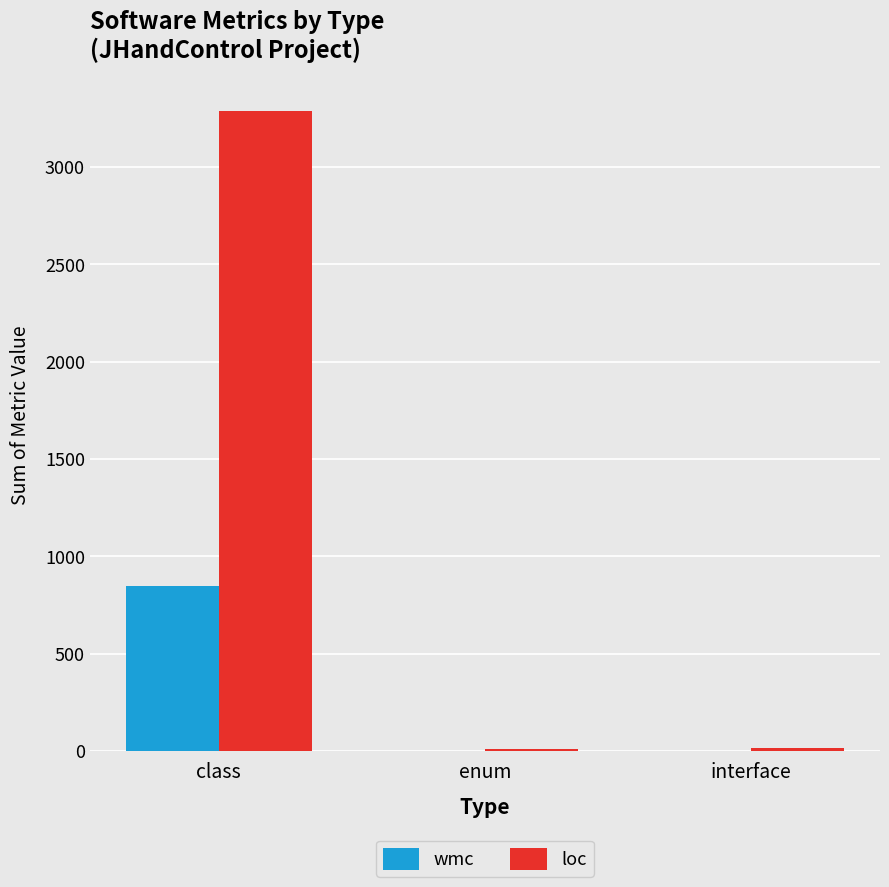

What is the maximum value for wmc?

845